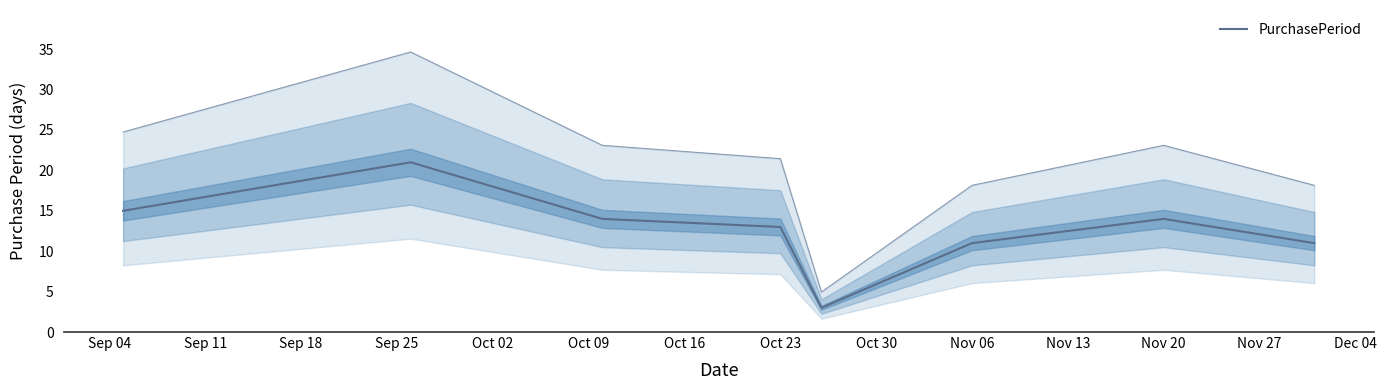

What is the value of the 4th point from the left?

13